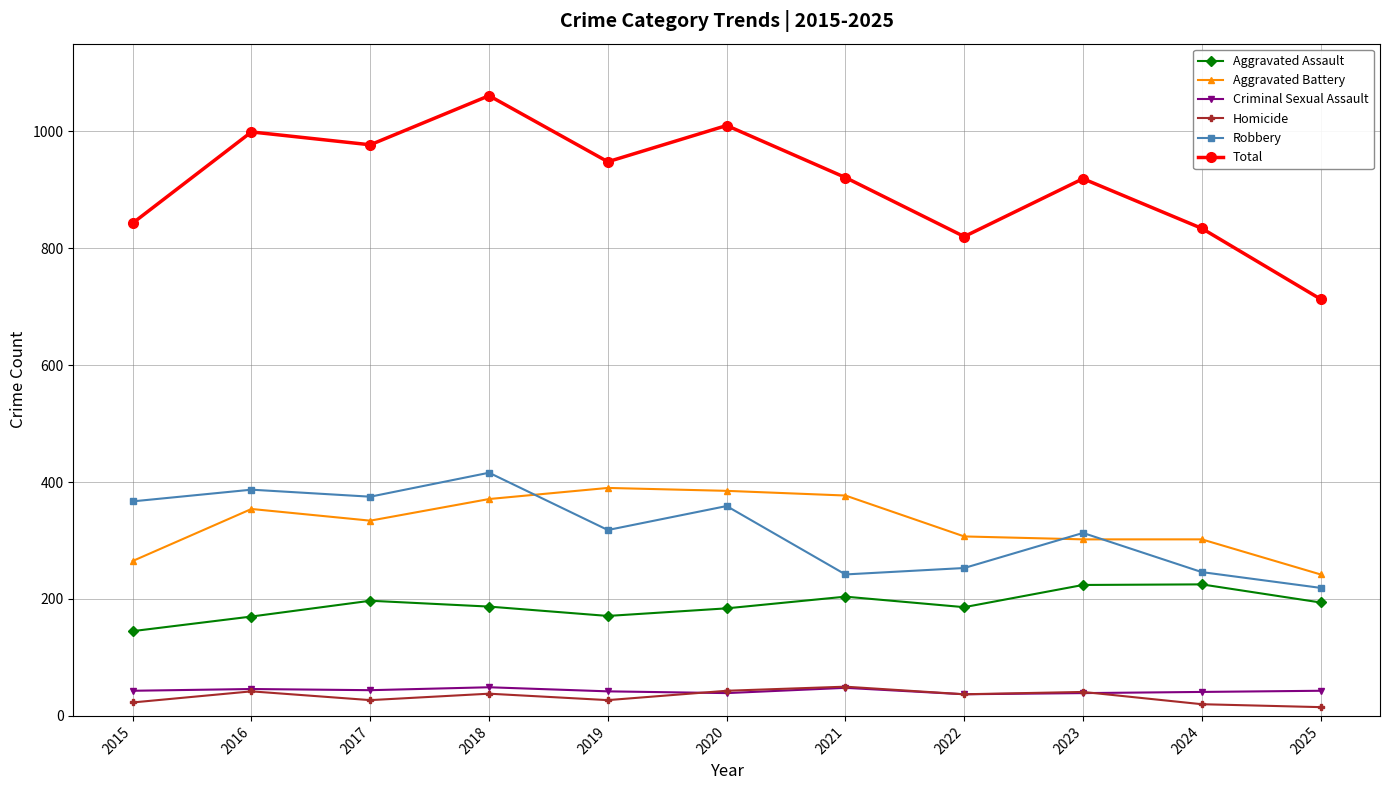

True or false: Total has more than 1 points higher than both neighbors.

True